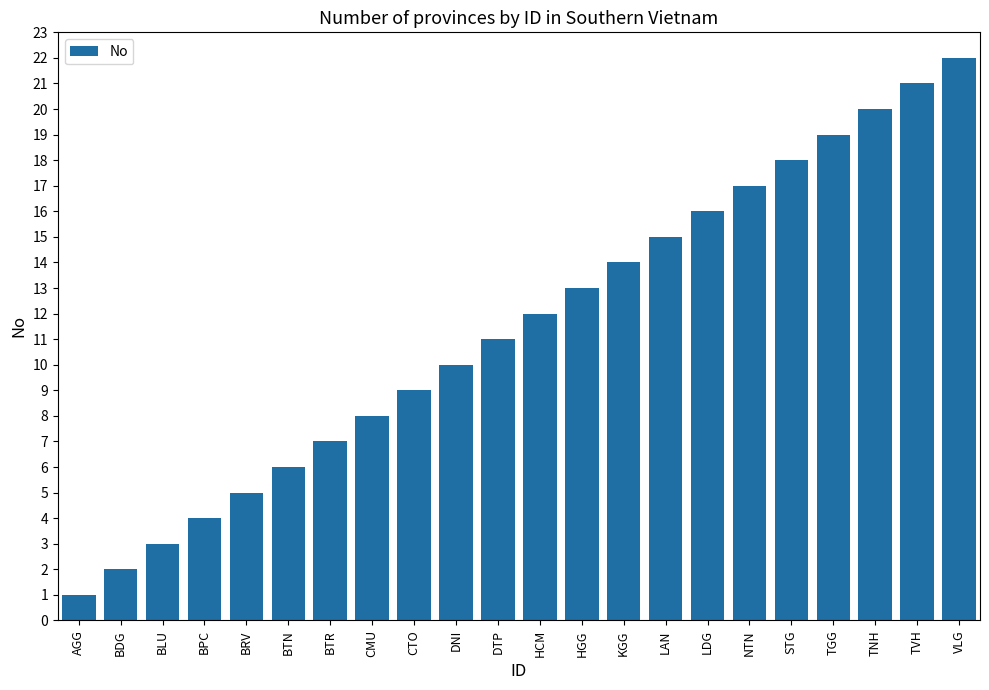

Count the number of categories in the chart.

22